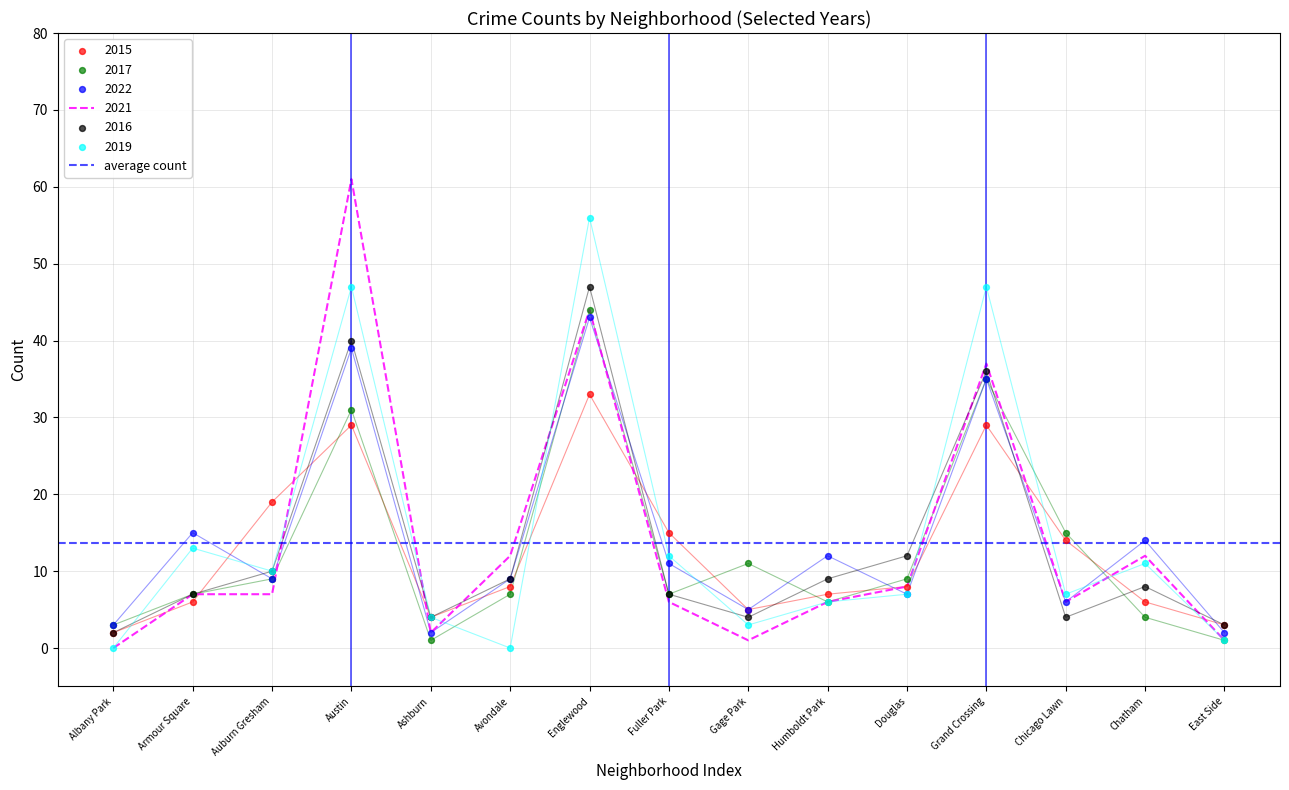

Which series has the largest Y range (max minus min)?

2021